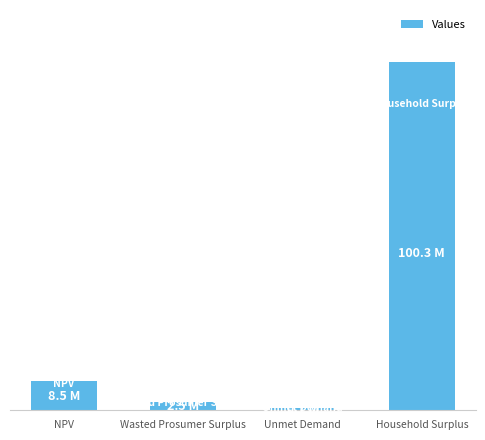

Are the bars horizontal?

No